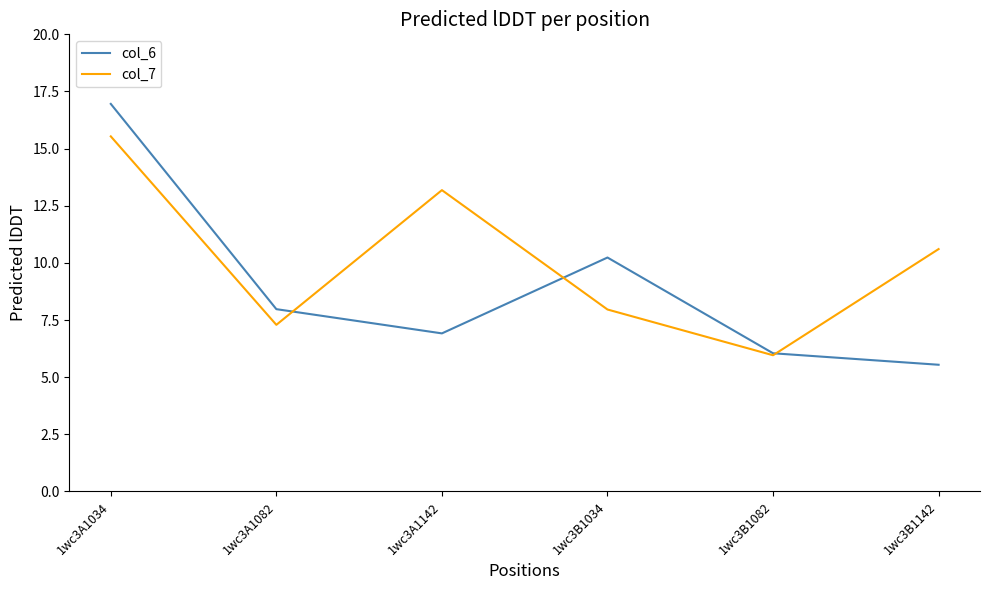

Is it true that col_6 equals 6.7 at 1wc3A1034?

False